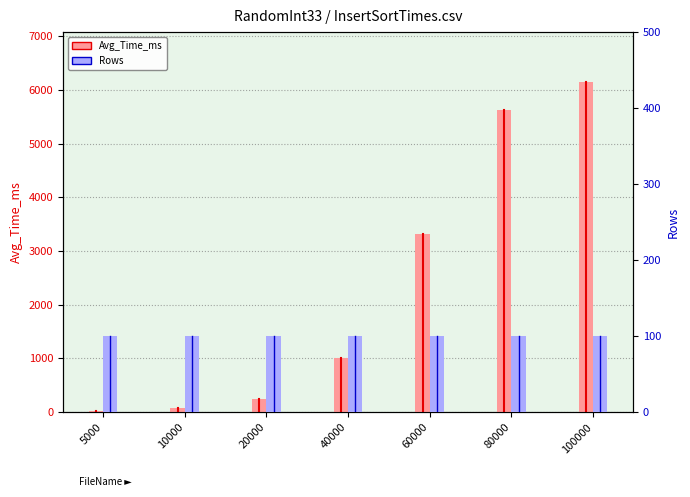

At 40000, list the series in order from smallest to largest.

Rows, Avg_Time_ms